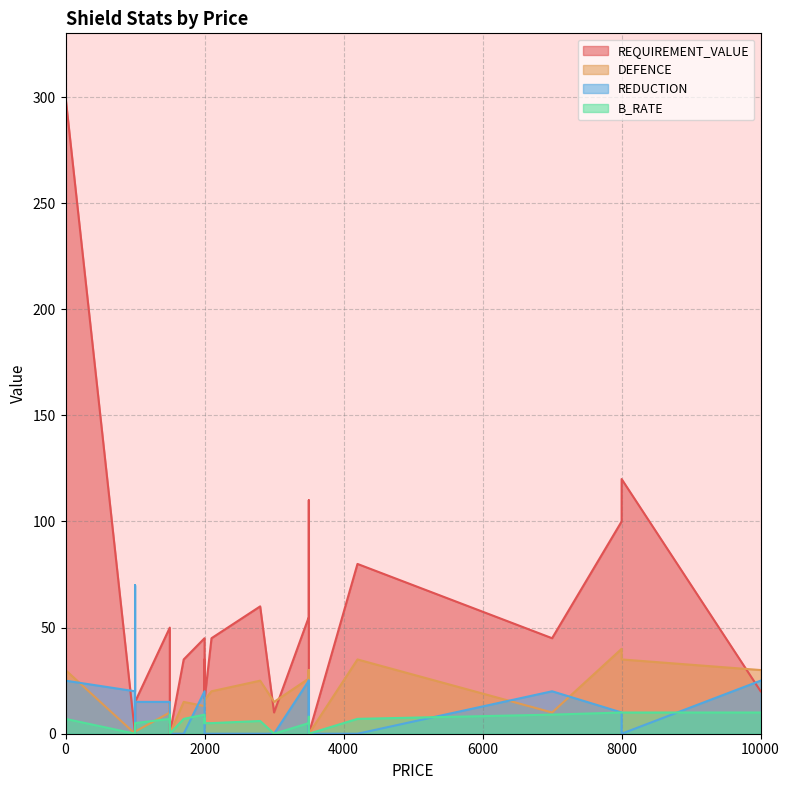

What is the difference between the highest and lowest values at 9?

15